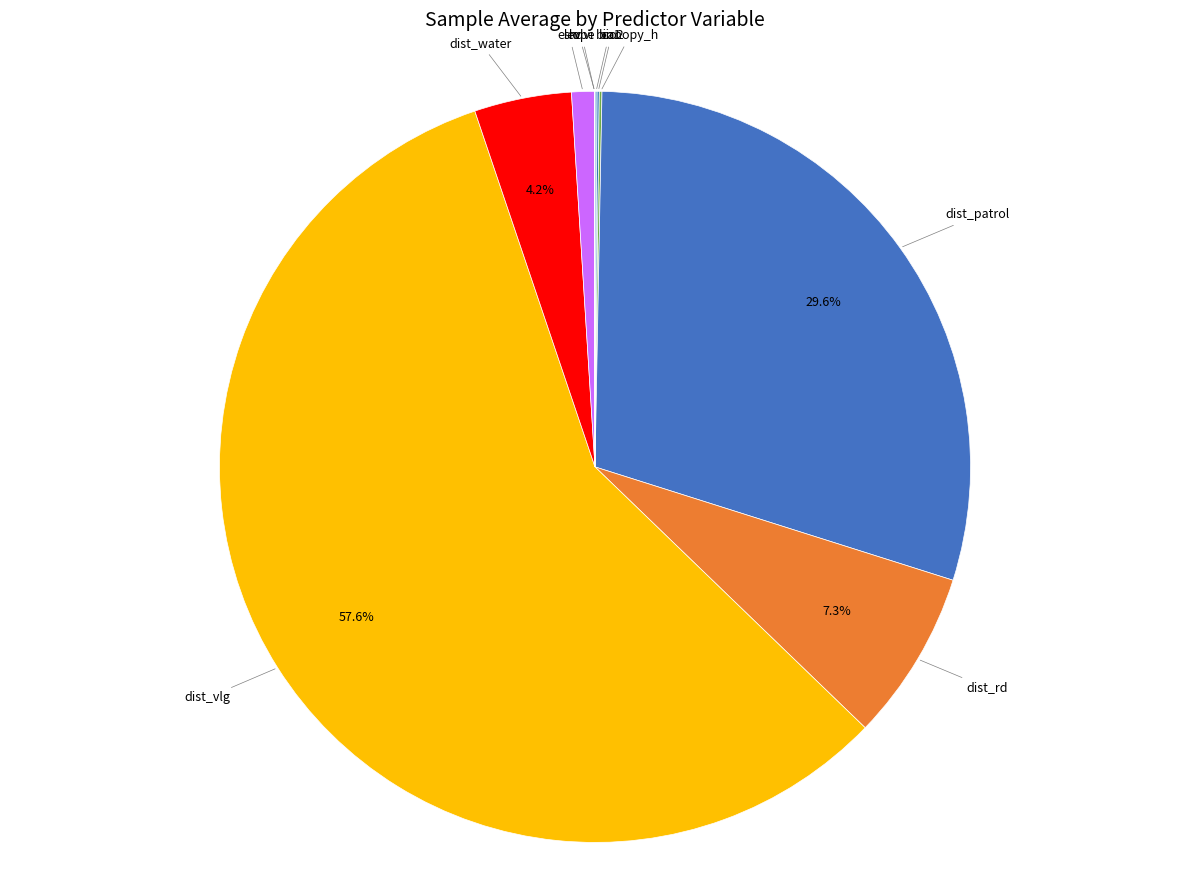

To the nearest percent, what is the average slice percentage?

10%